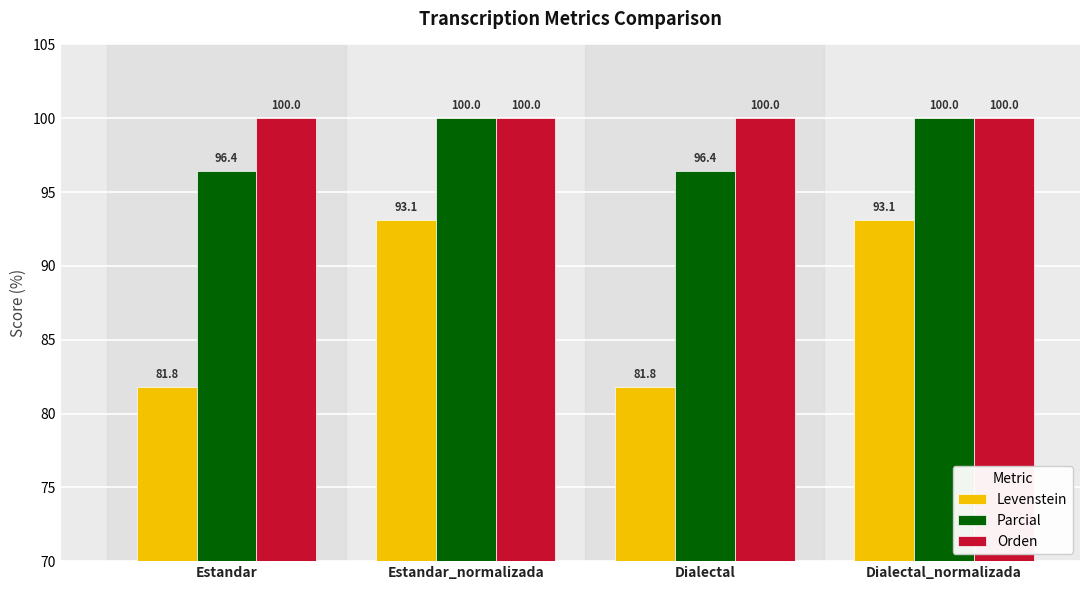

Rank the series at Dialectal from lowest to highest value.

Levenstein, Parcial, Orden